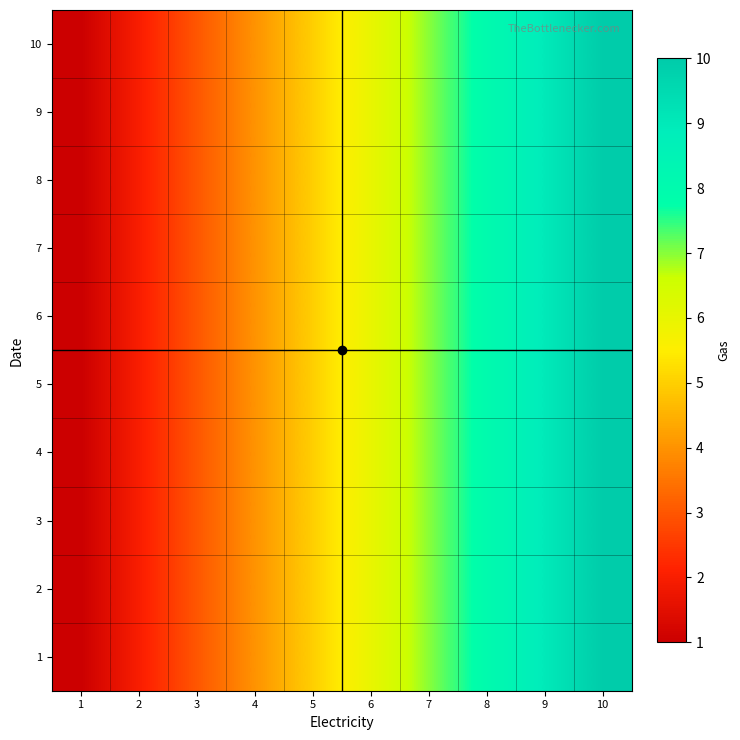

What is the total value across all series at 2?

20